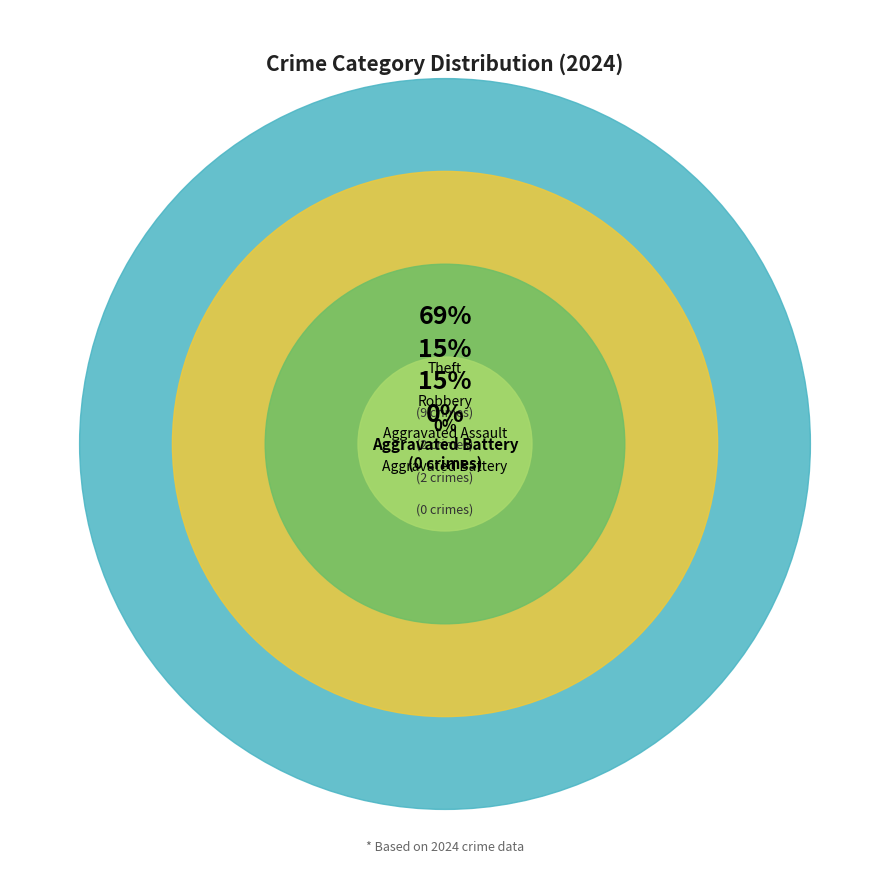

Does Aggravated Battery account for over 50% of the chart?

No